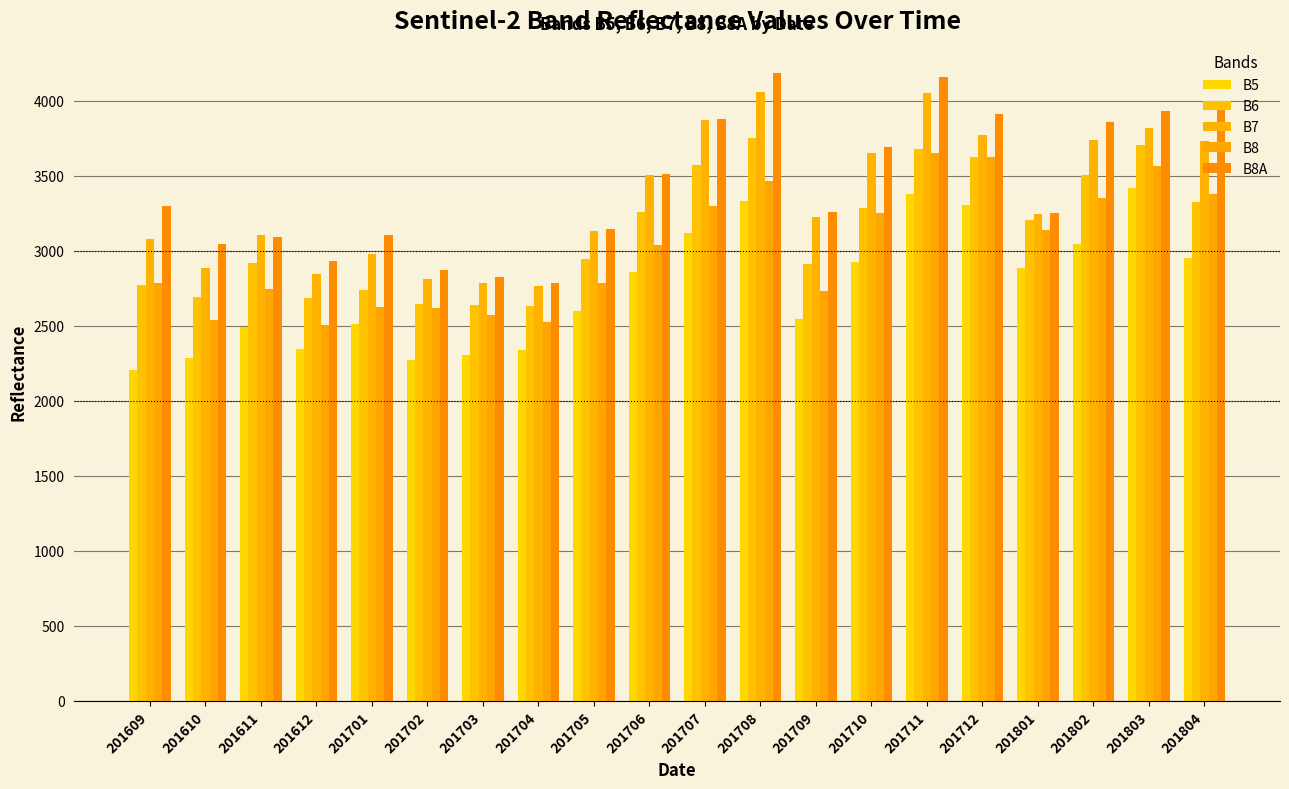

What is the sum of all B5 values?

55093